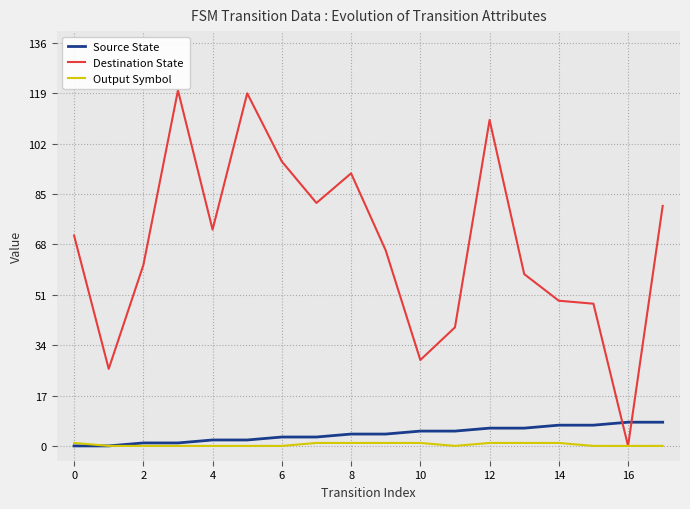

Count the number of categories in the chart.

18